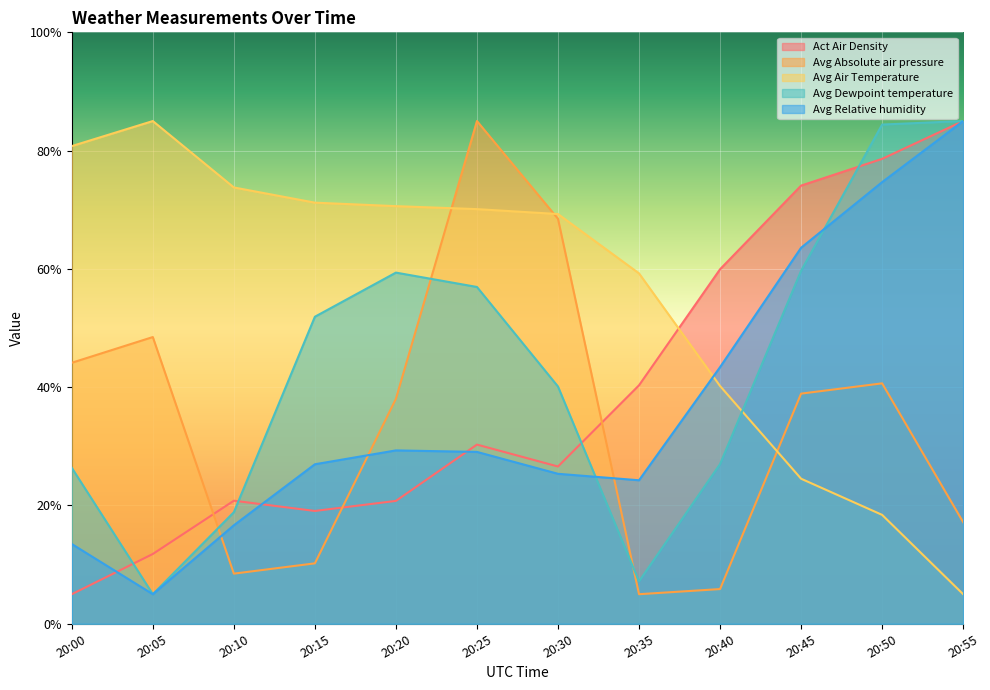

What is the difference between the second highest and minimum values in the Avg Absolute air pressure series?

63.5